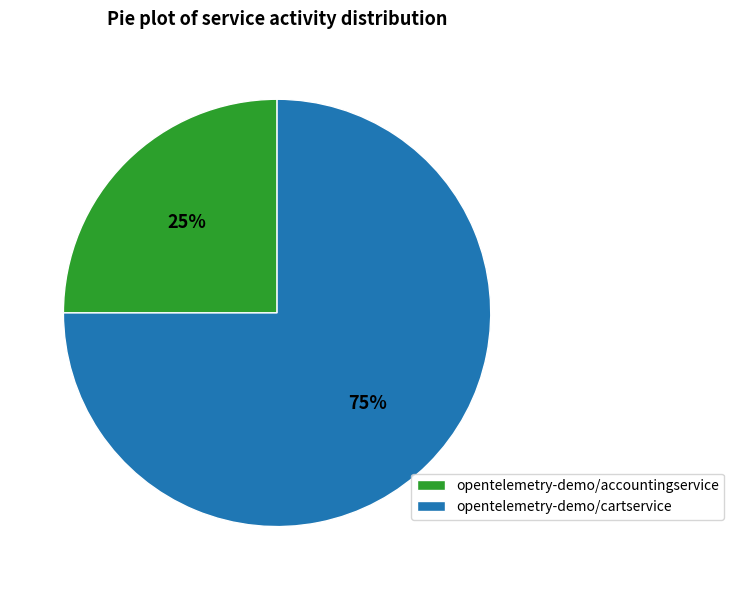

Combined, do opentelemetry-demo/cartservice and opentelemetry-demo/accountingservice account for over 50%?

Yes